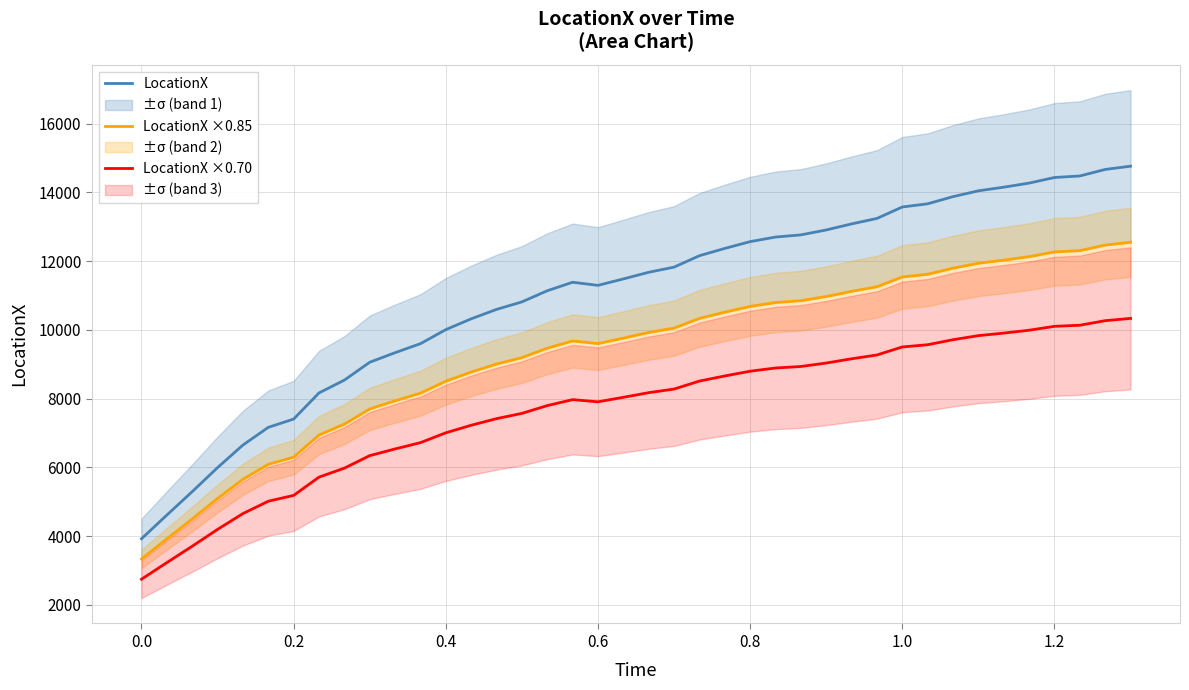

Rank the series by their maximum value, from highest to lowest.

LocationX, LocationX ×0.85, LocationX ×0.70